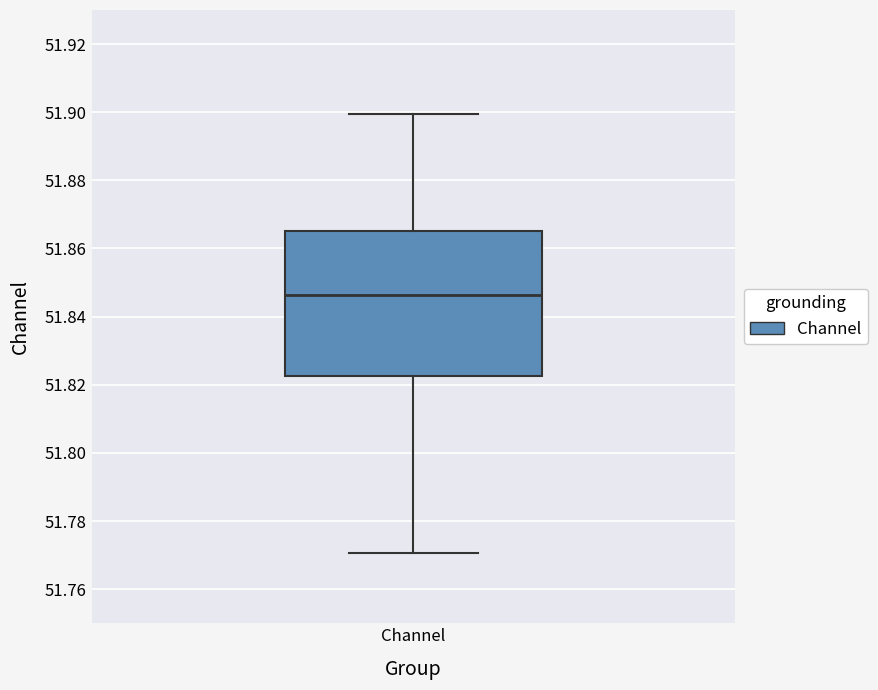

Transcribe this box plot: give where the median line is, the range the box spans, and where the two whiskers end, as read against the y-axis. The values are not printed on the chart, so give them approximately, as read against the axis.

median 51.846, box 51.822 to 51.866, whiskers 51.770 to 51.900